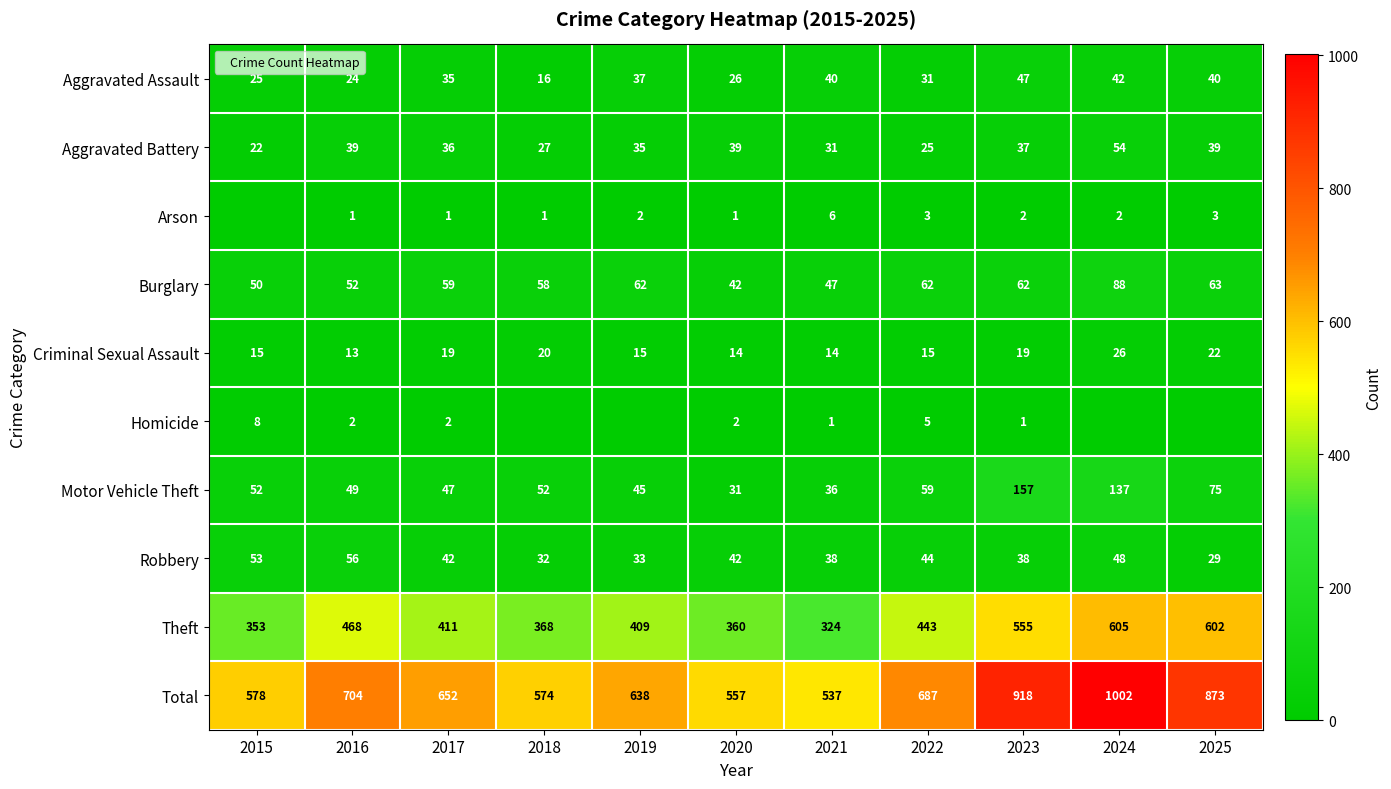

What is the sum of all Theft values?

4898